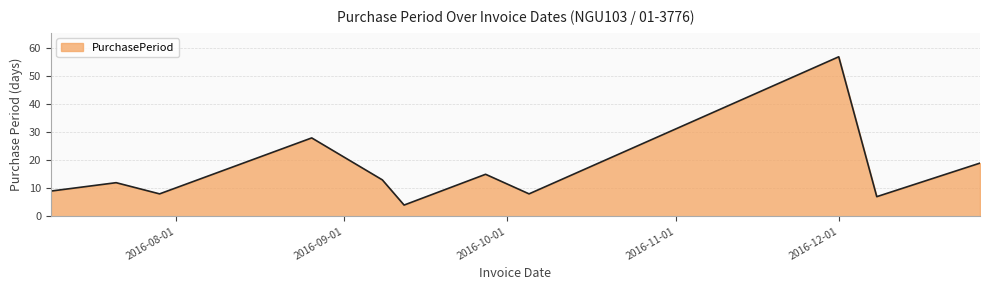

How many lines are shown in the chart?

1